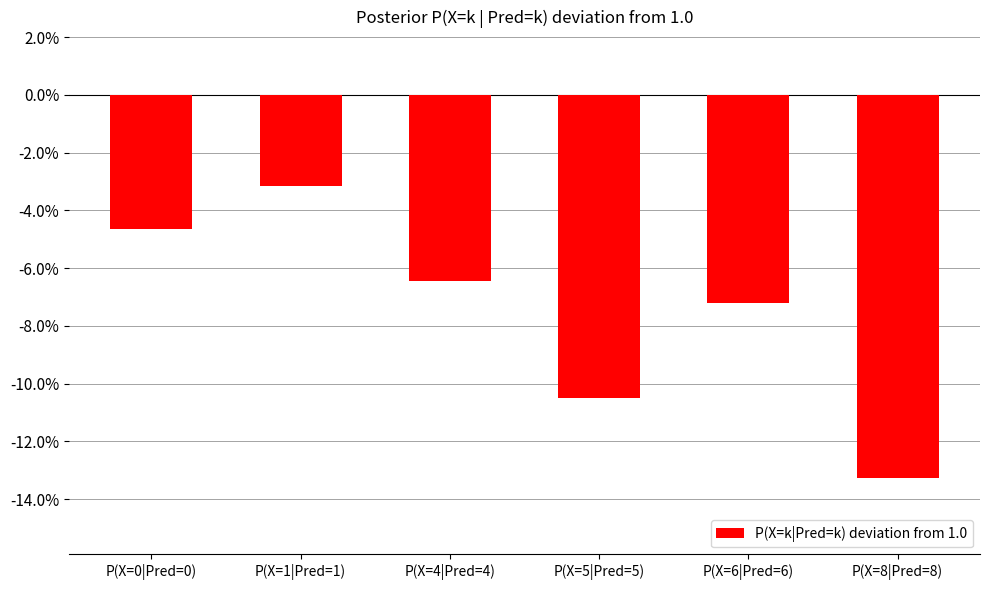

How many bars are there in total?

6